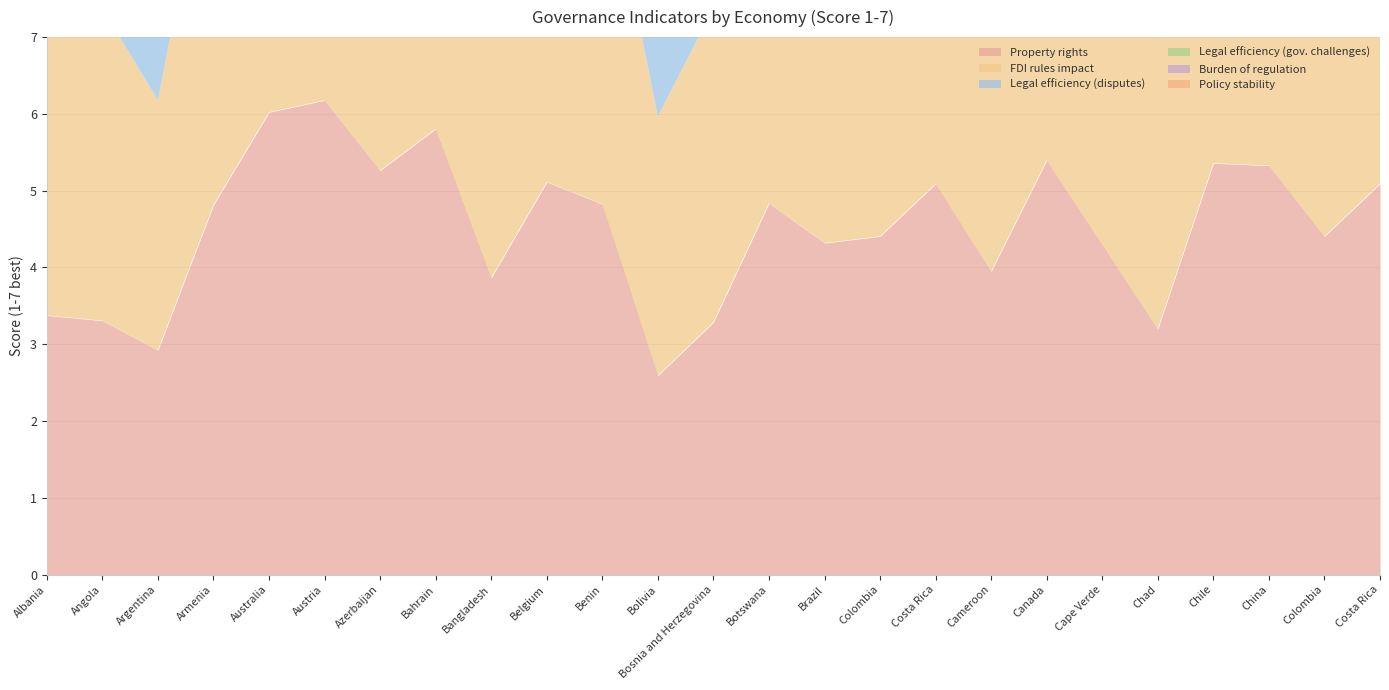

Where is the first local minimum for Government ensuring policy stability-Score?

Argentina